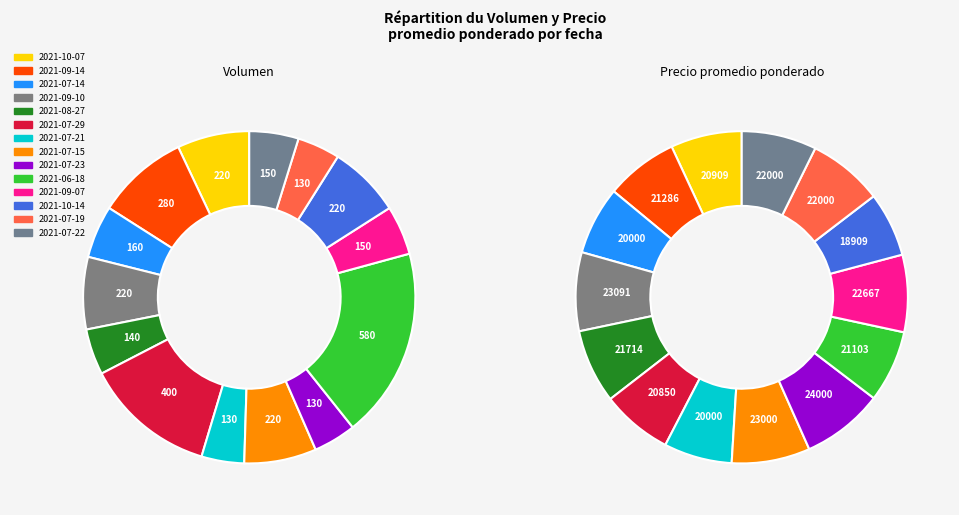

Does 2021-10-14 account for over 50% of the chart?

No